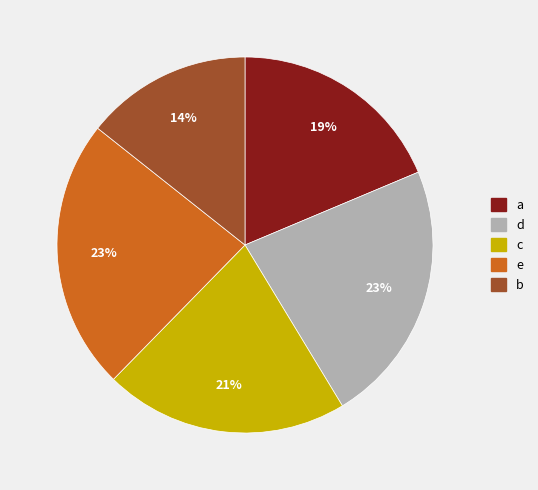

Which has a higher value, c or b?

c